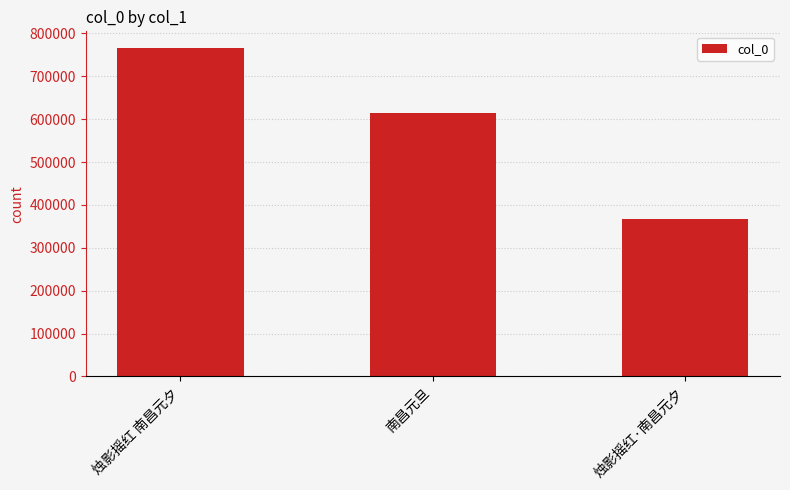

What is the label of the 2nd bar from the right?

南昌元旦